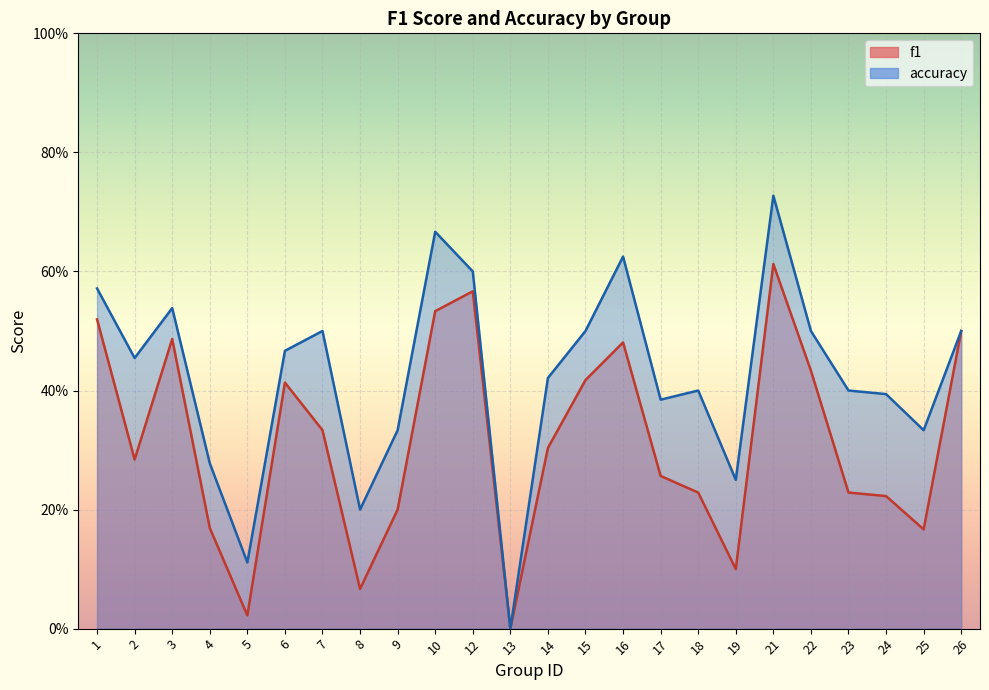

True or false: f1 and accuracy cross at least once.

False